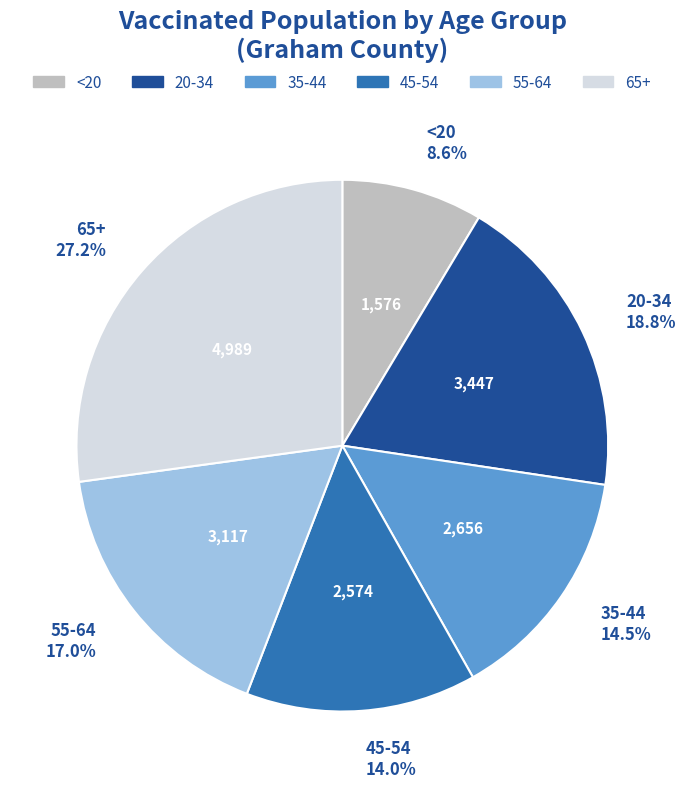

Is there any slice that represents more than half of the pie?

No